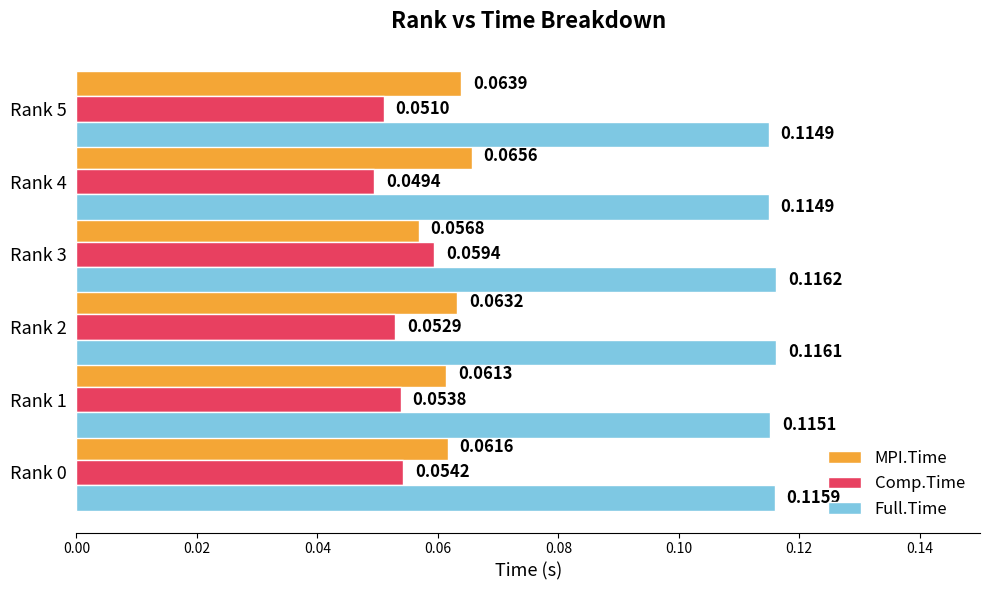

Which series changed the most between Rank 0 and Rank 3?

Comp.Time